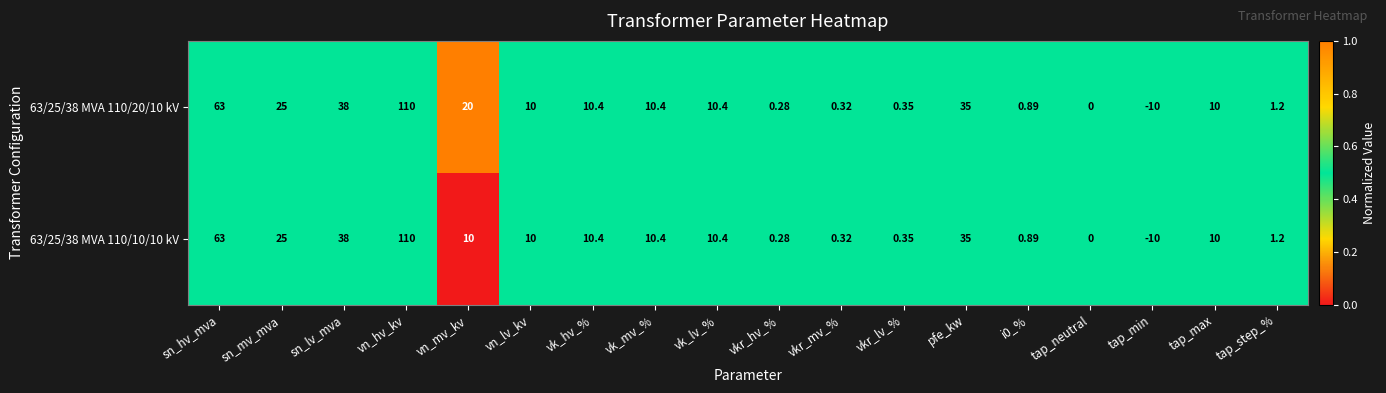

At which label does 63/25/38 MVA 110/20/10 kV first exceed 10?

sn_hv_mva